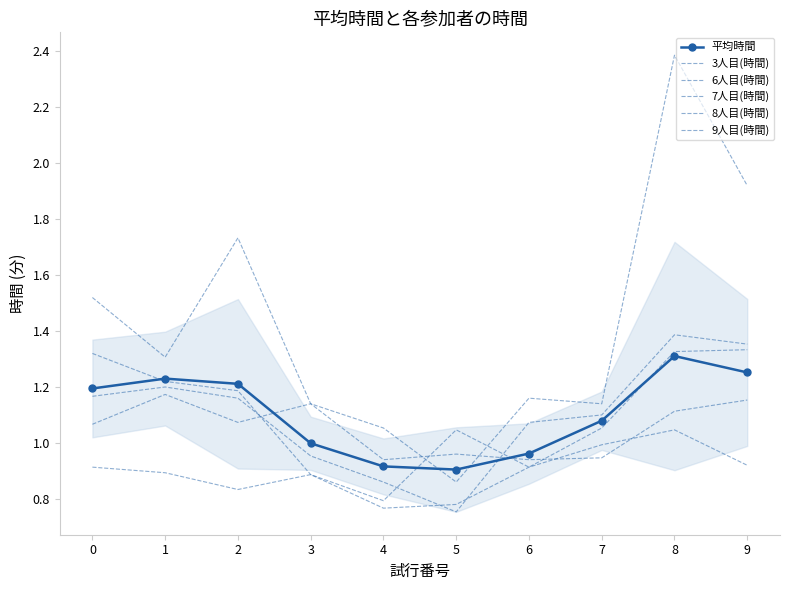

What is the sum of the 3人目(時間) values at 7 and 1?

1.9